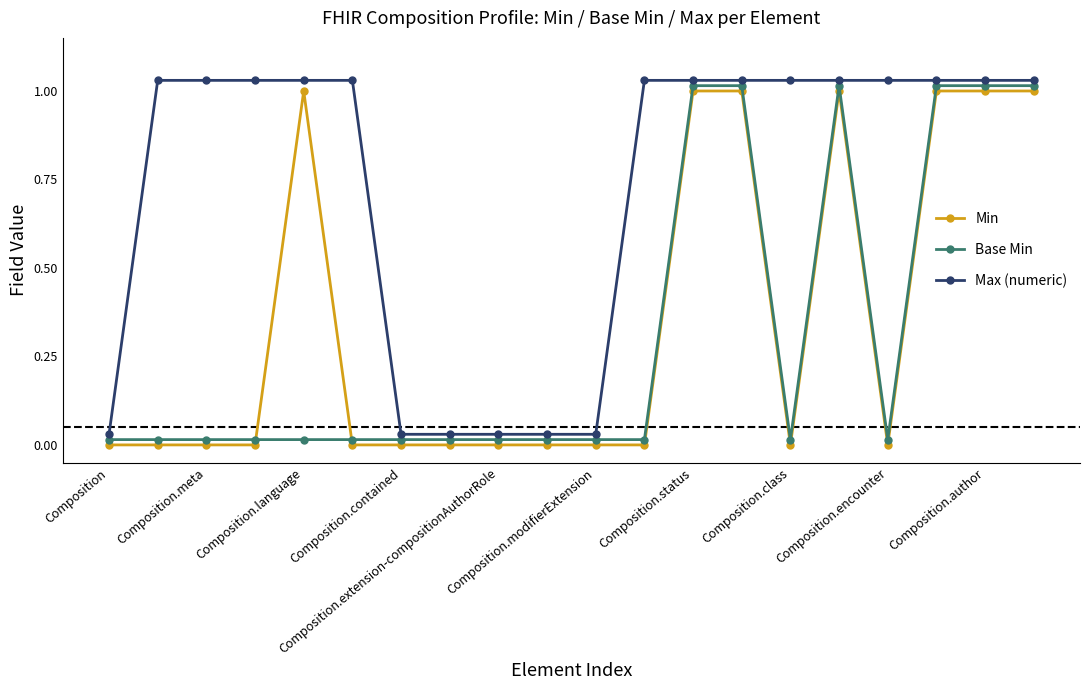

What is the label of the 2nd point from the left?

Composition.meta